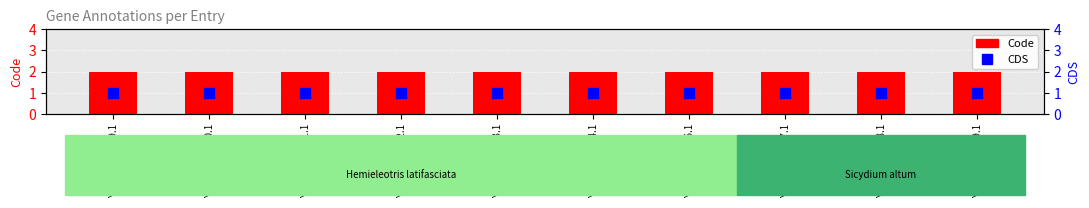

What is the value of the CDS bar at the 7th from the left?

1